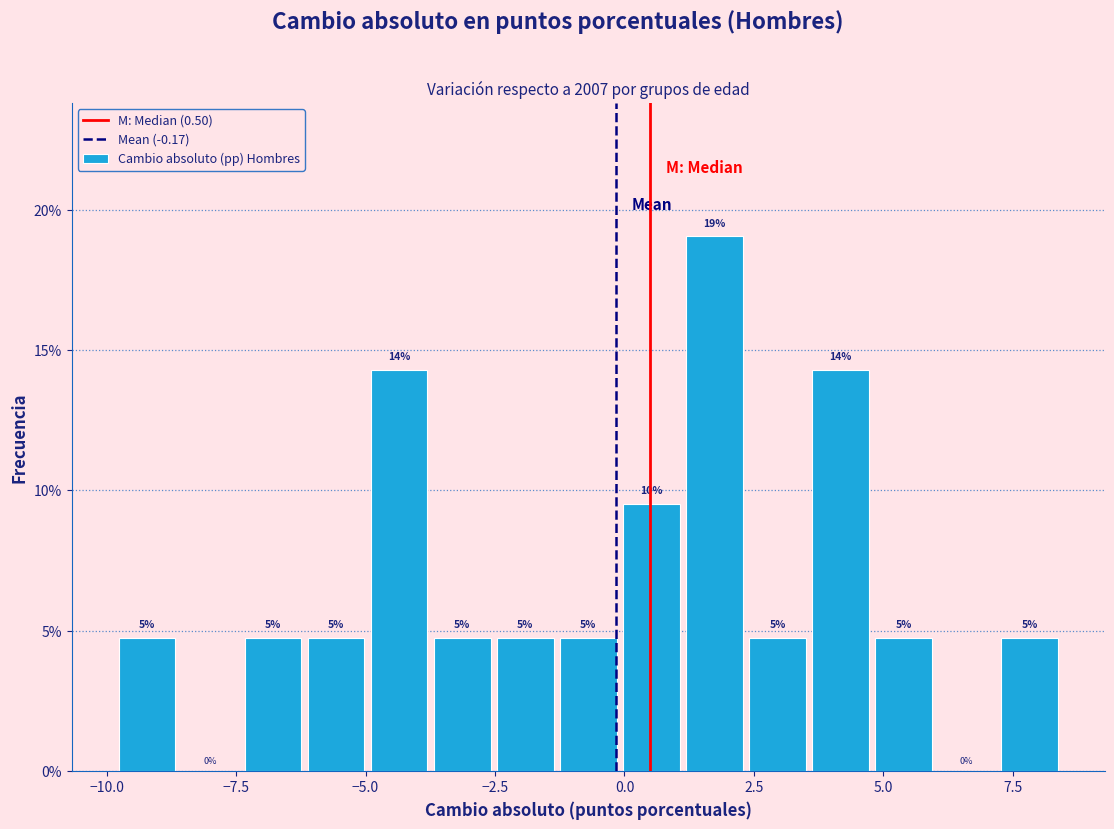

Read against the x-axis, roughly where is the centre of the tallest bar?

1.5